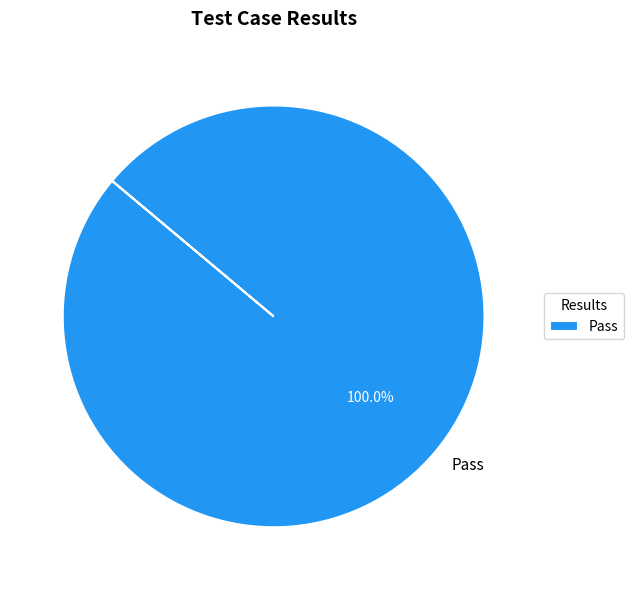

Does any single category account for the majority?

Yes